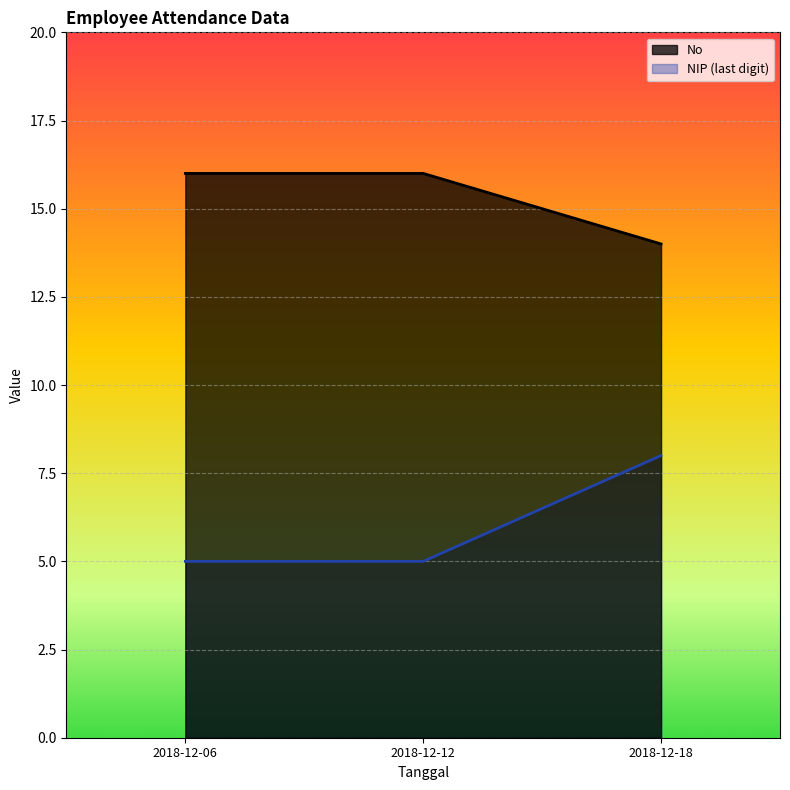

Count the No values in the range 14 to 16.

3